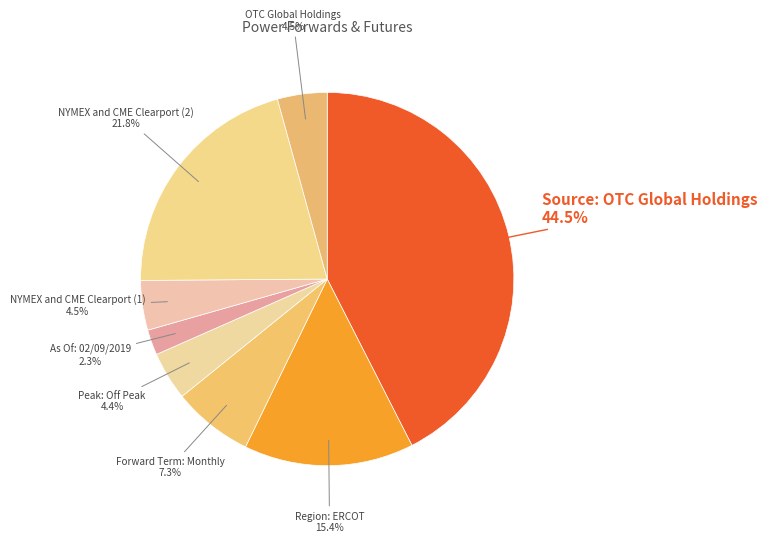

Combined, do Region: ERCOT and NYMEX and CME Clearport (2) account for over 50%?

No